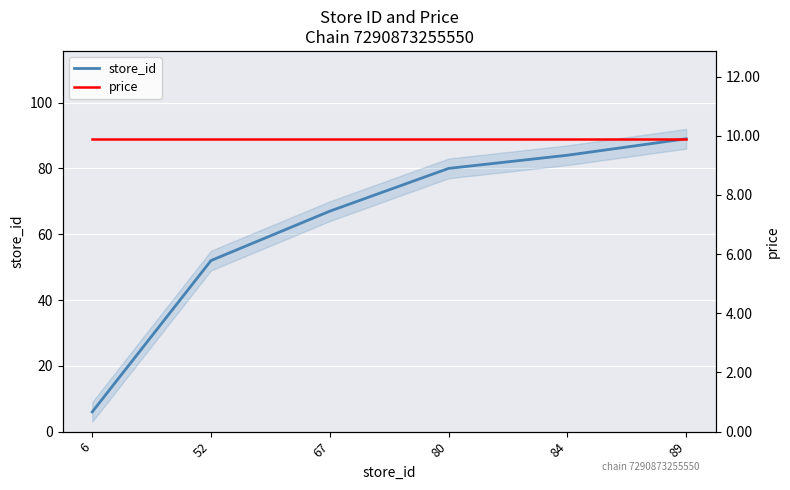

What are all the series names shown in the legend?

store_id, price